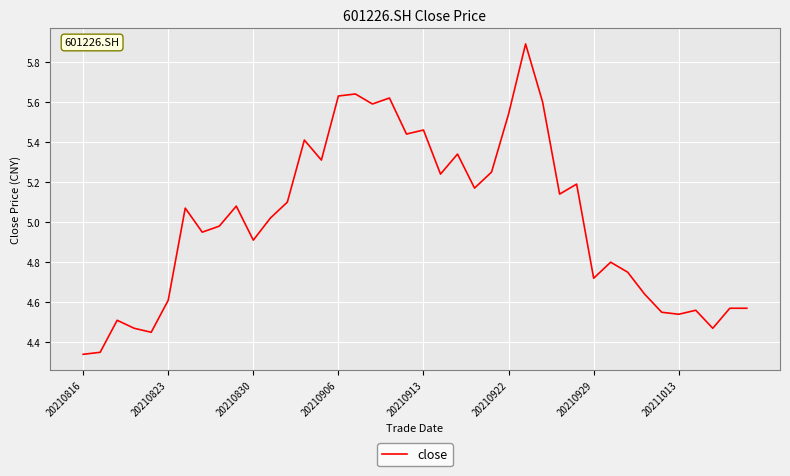

What is the maximum value shown in the chart?

5.9